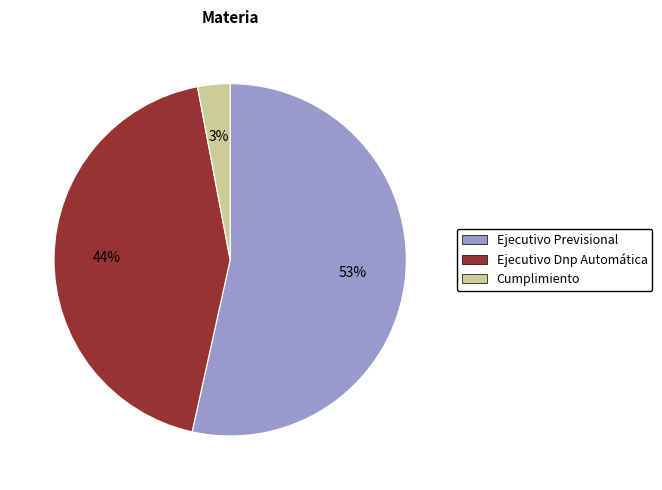

True or false: Ejecutivo Previsional accounts for 41% of the total.

False